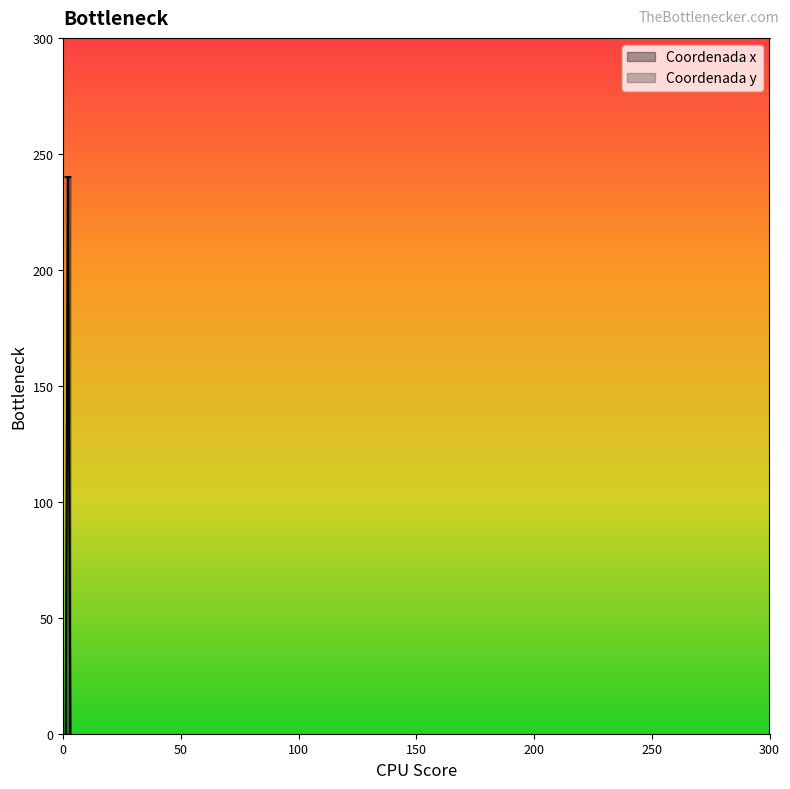

The Coordenada y series shows 0 at 3. True or false?

True